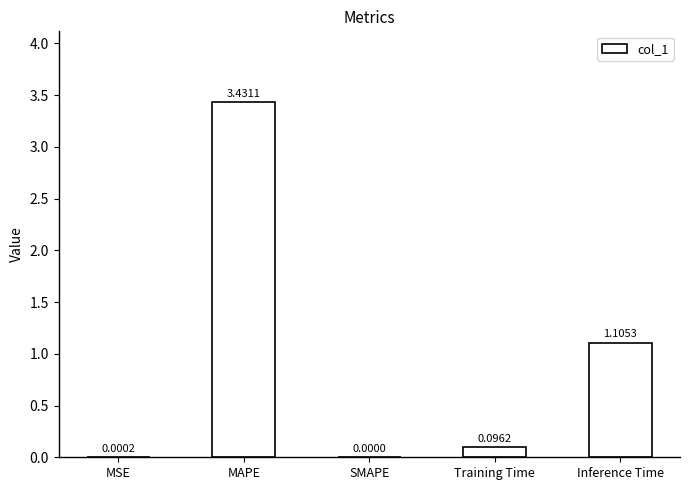

At which label is the value closest to 1?

Inference Time